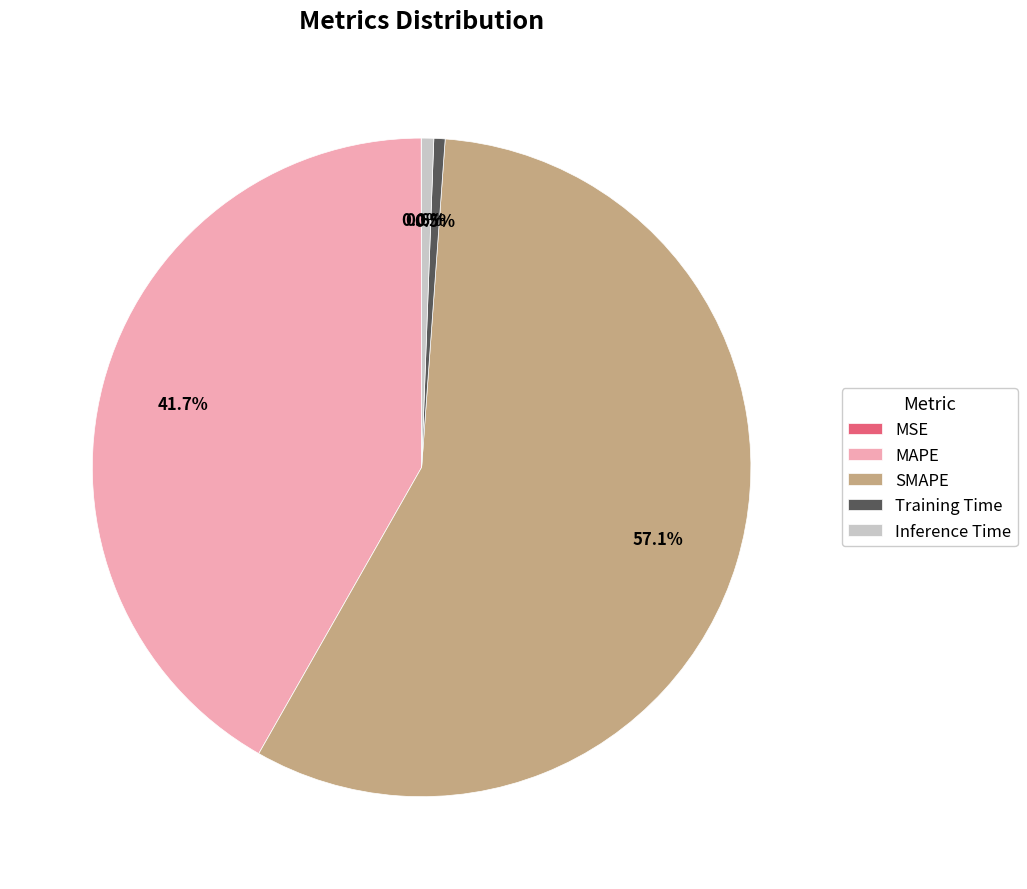

Is there a majority slice in this chart?

Yes